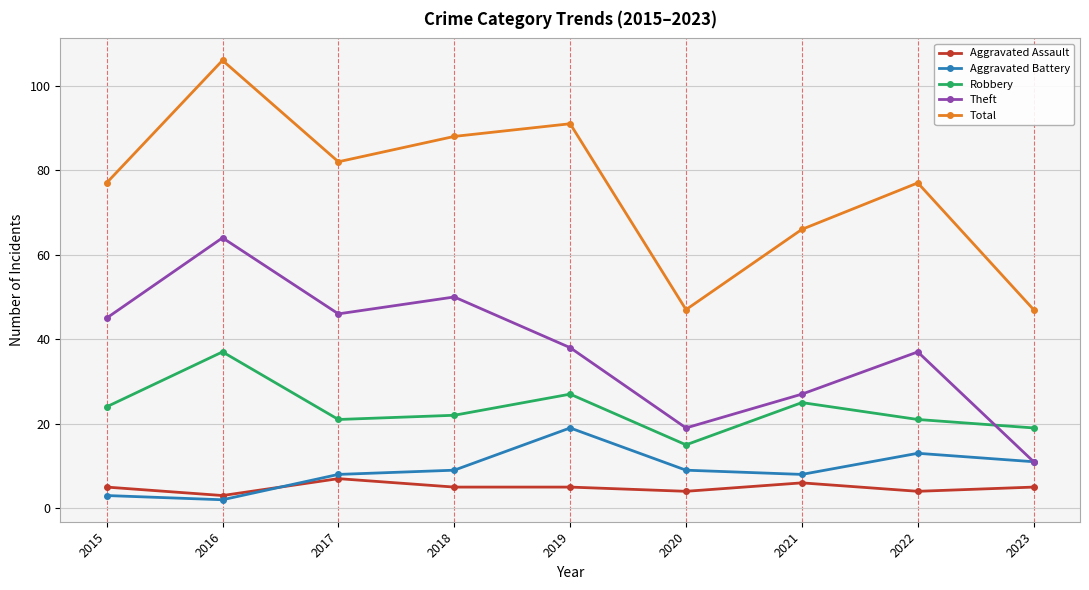

What are all the series names shown in the legend?

Aggravated Assault, Aggravated Battery, Robbery, Theft, Total